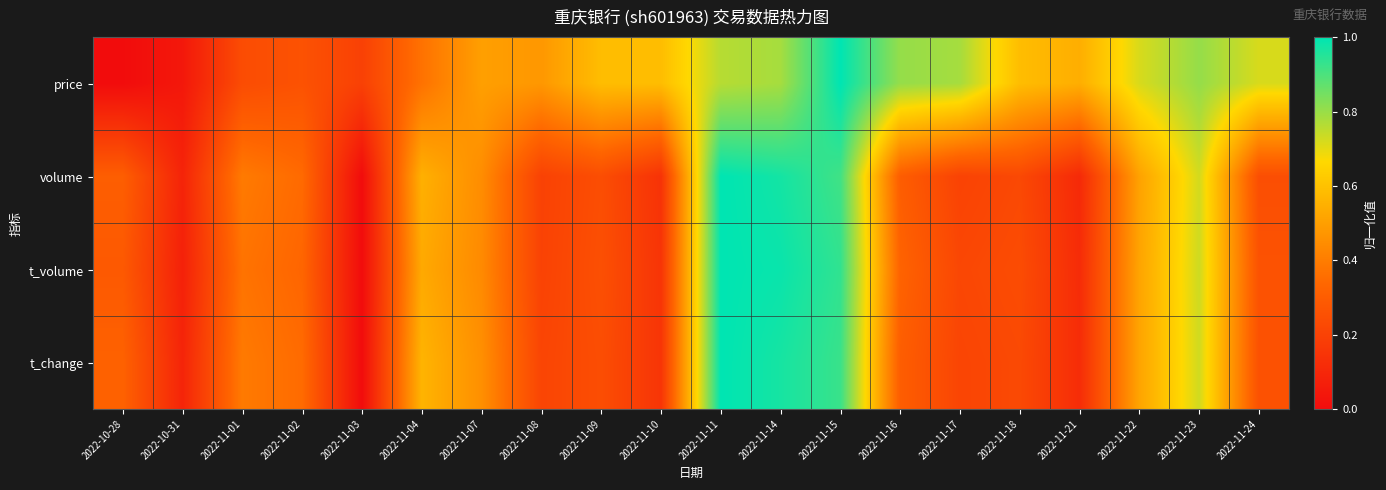

At 2022-11-11, list the series in order from largest to smallest.

volume, t_volume, t_change, price